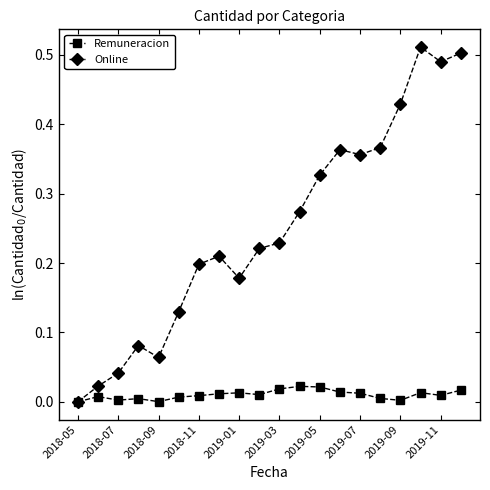

Which series has the widest spread of values?

Online